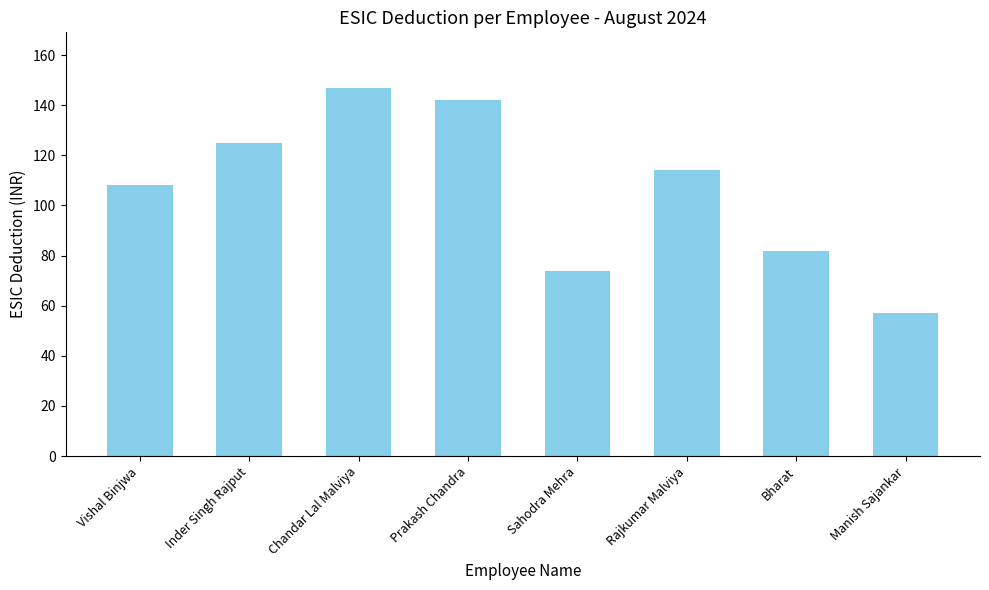

Reading right to left, transcribe all the data shown in this chart.

Manish Sajankar=57	Bharat=82	Rajkumar Malviya=114	Sahodra Mehra=74	Prakash Chandra=142	Chandar Lal Malviya=147	Inder Singh Rajput=125	Vishal Binjwa=108